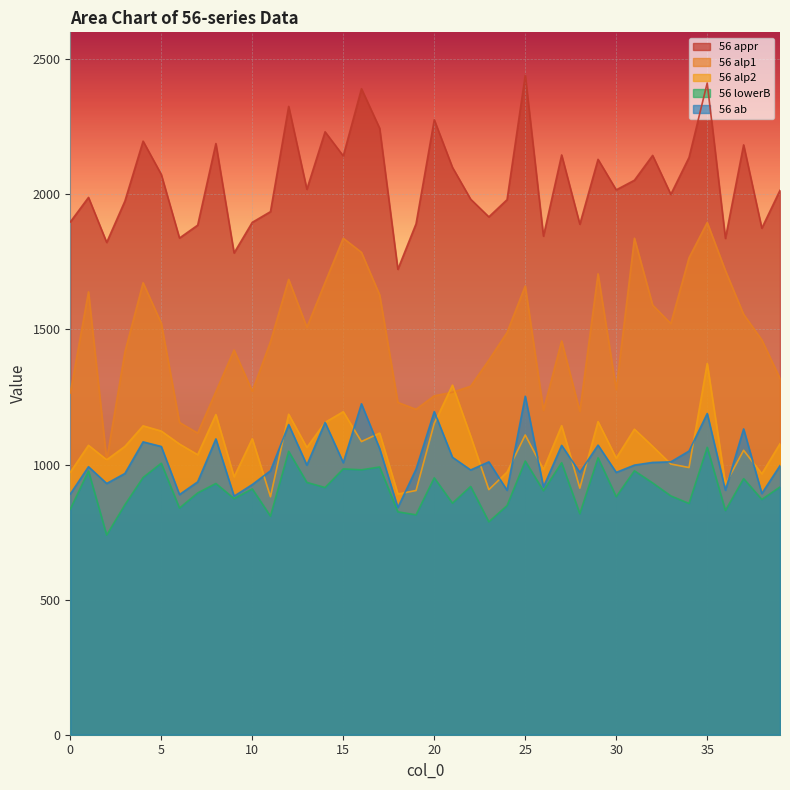

What is the sum of the 56 ab values at 31 and 4?

2082.0